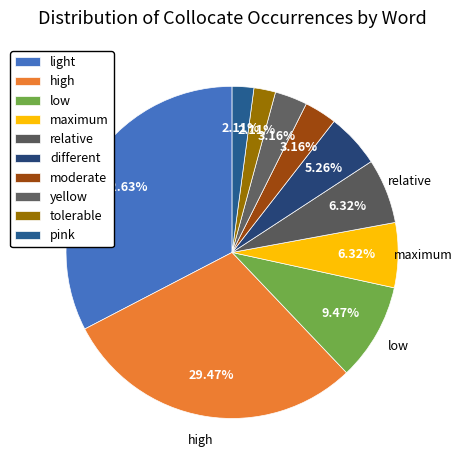

Does any single category account for the majority?

No